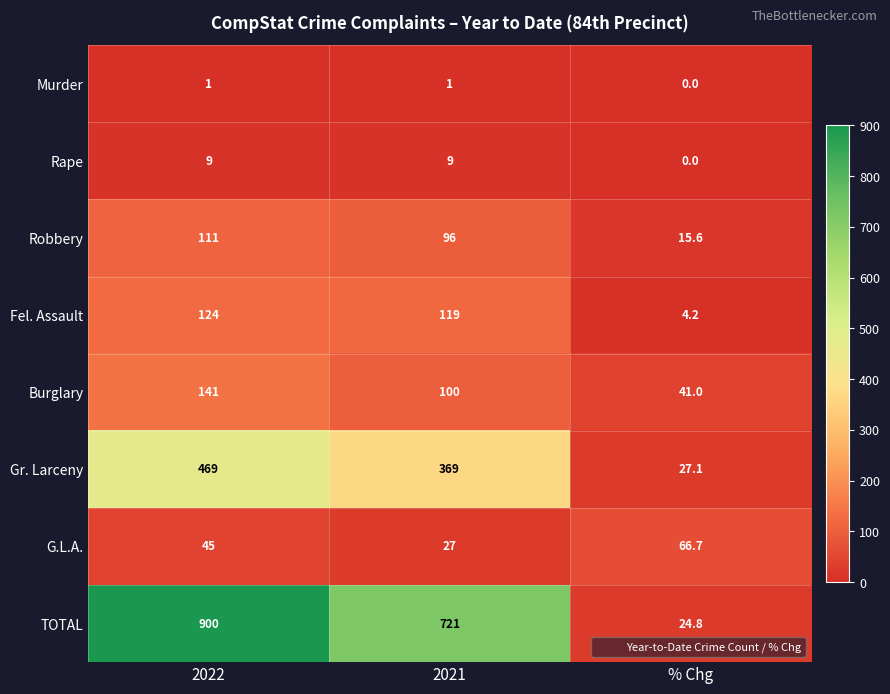

What is the maximum value shown in the chart?

900.0